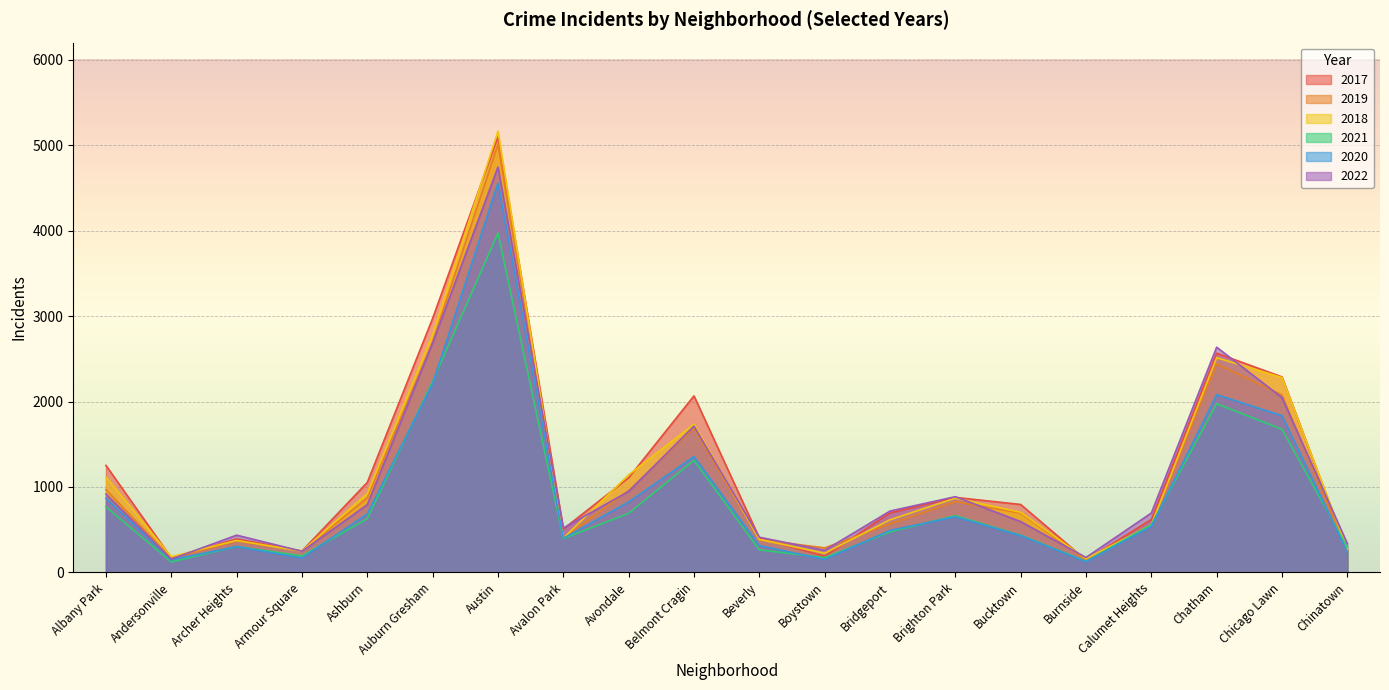

Does the chart display data point markers on the line(s)?

No